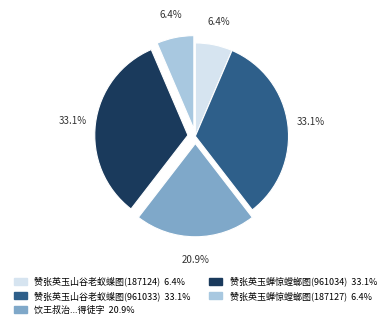

Is there a majority slice in this chart?

No